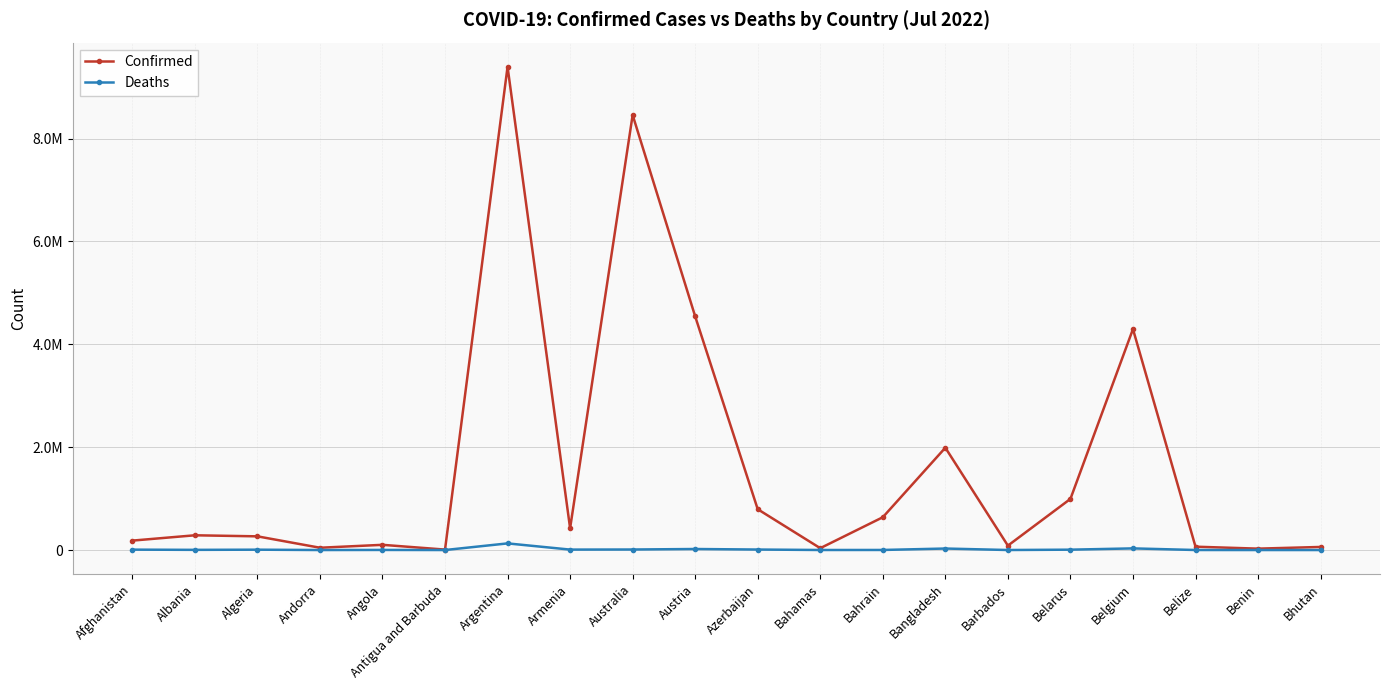

What are all the series names shown in the legend?

Confirmed, Deaths